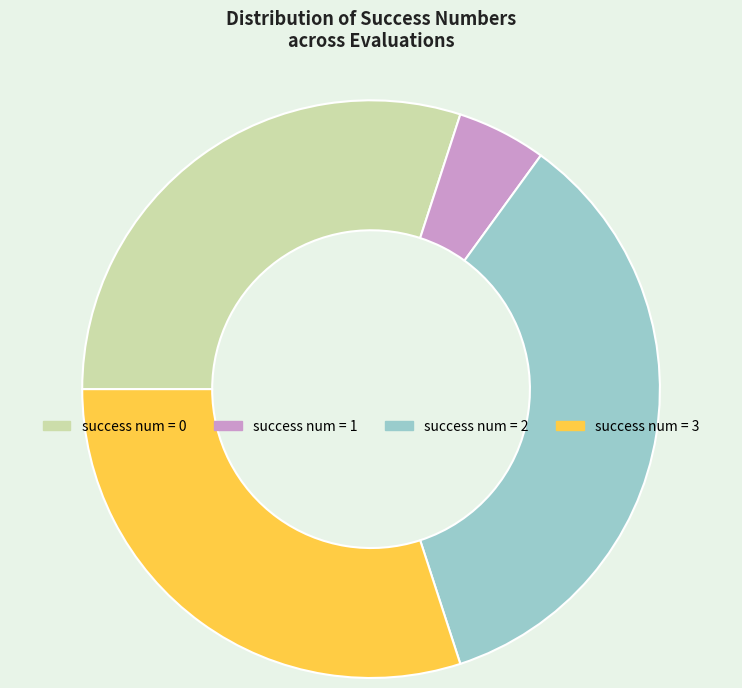

Is there any slice that represents more than half of the pie?

No